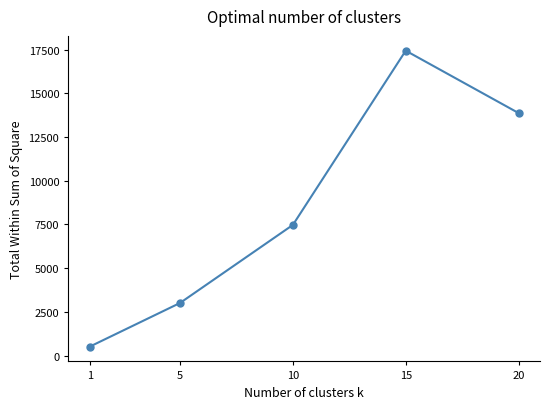

Rank the categories by value from highest to lowest.

15, 20, 10, 5, 1